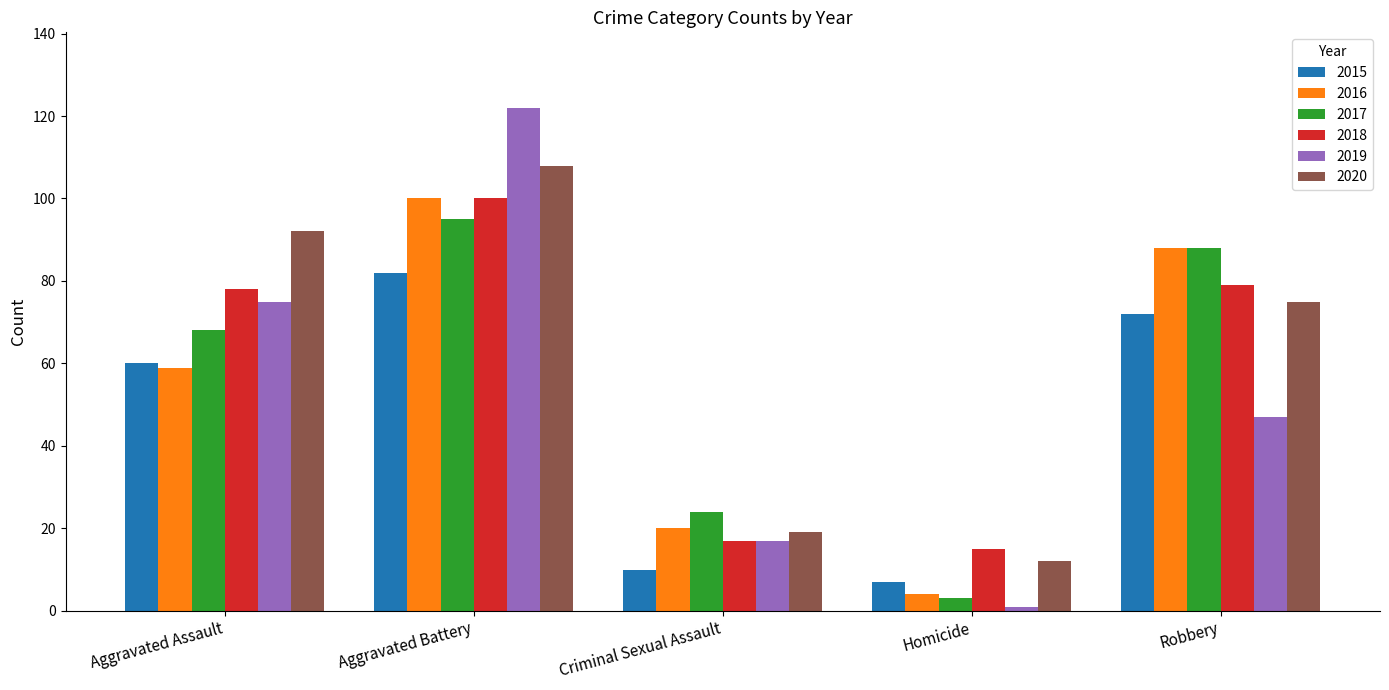

At which category is the sum across all series the highest?

Aggravated Battery